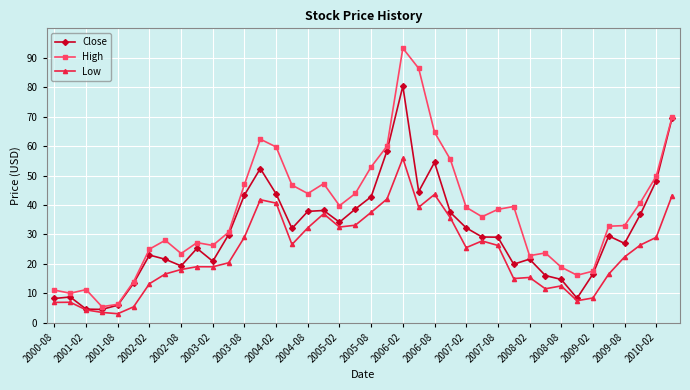

What is the smallest value displayed?

3.1